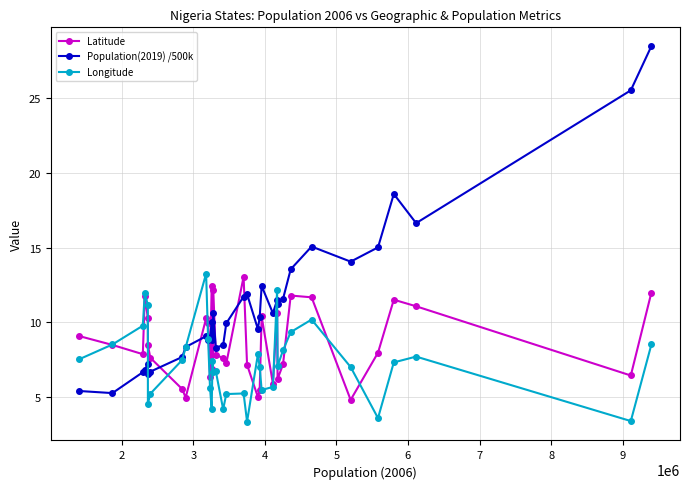

What is the maximum value shown in the chart?

28.5